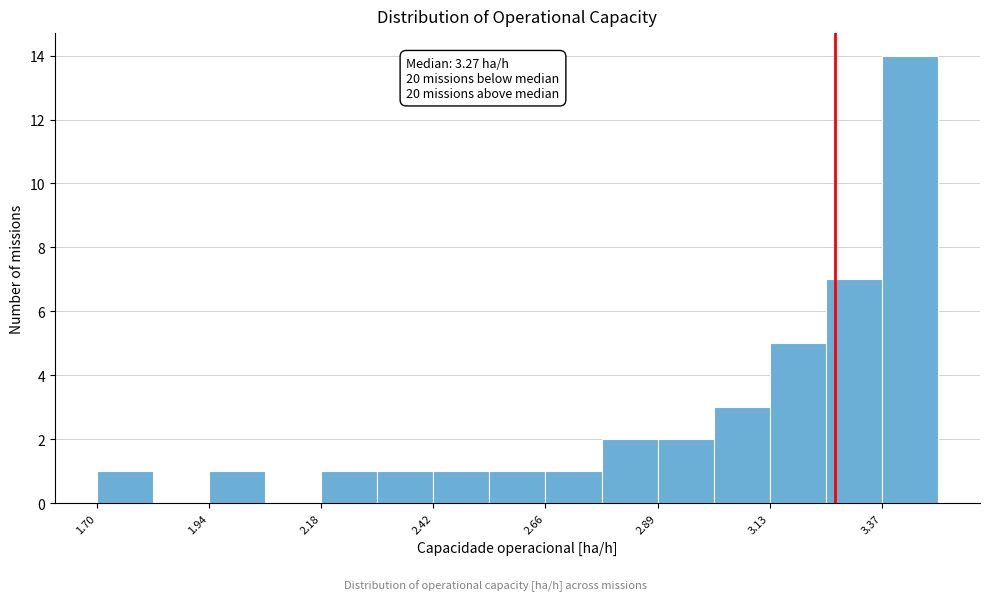

Around what value on the x-axis is the tallest bar? Give the approximate position of its centre, as read against the axis.

3.45